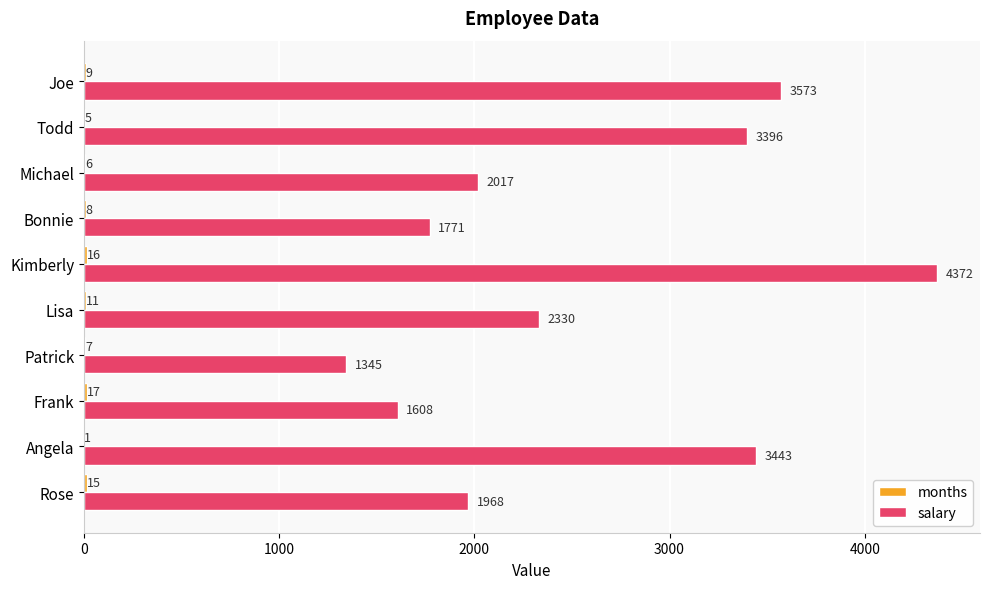

What is the sum of all salary values?

25823